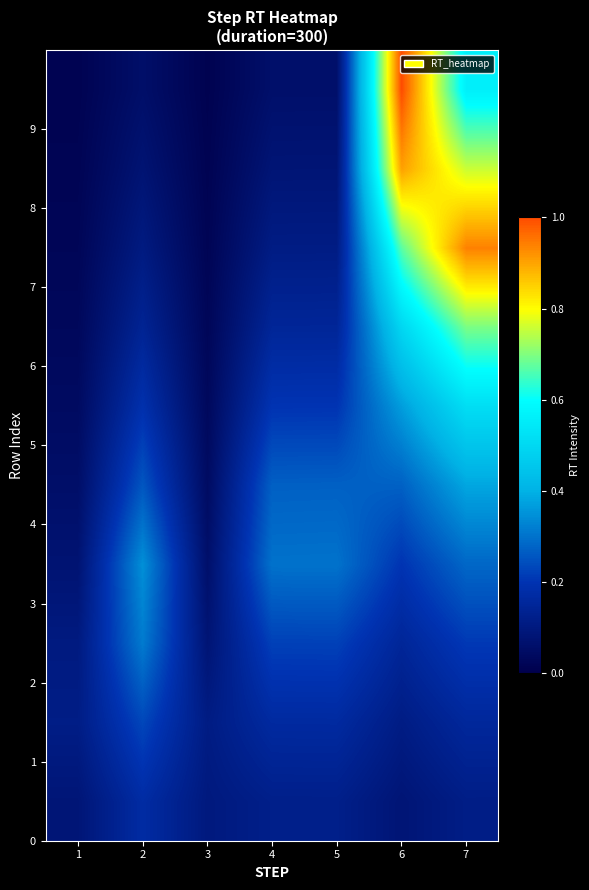

Which has a higher value, 3 or 1?

3